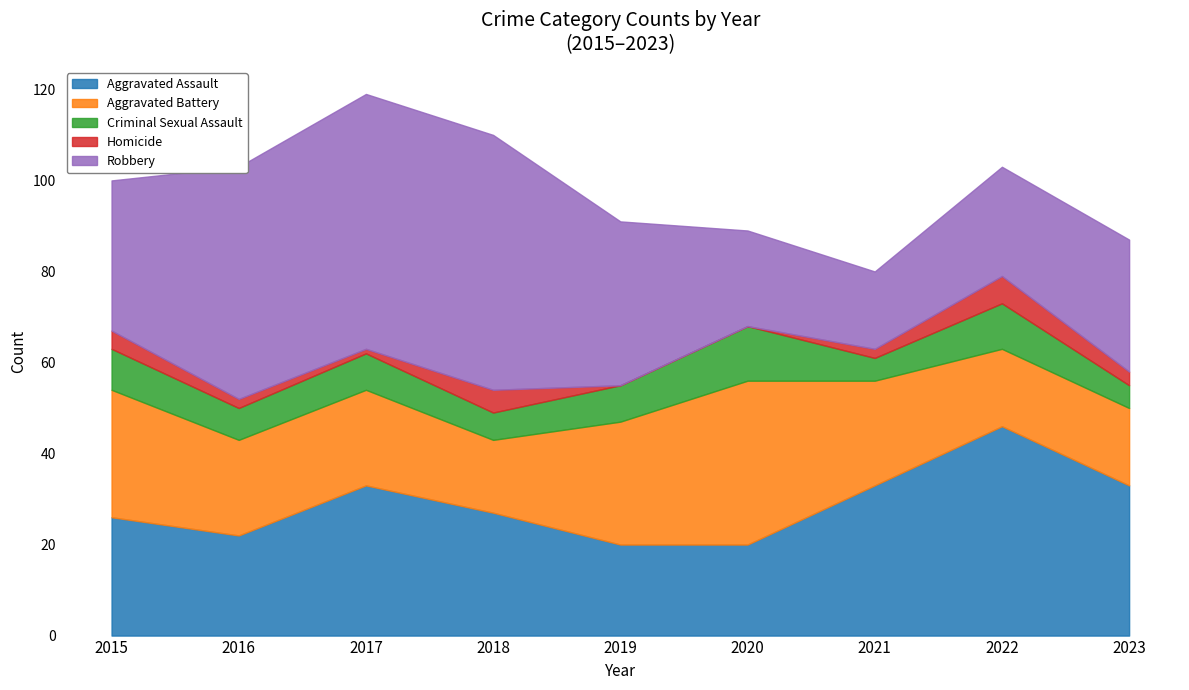

What is the value of the Criminal Sexual Assault point at the 8th from the left?

10